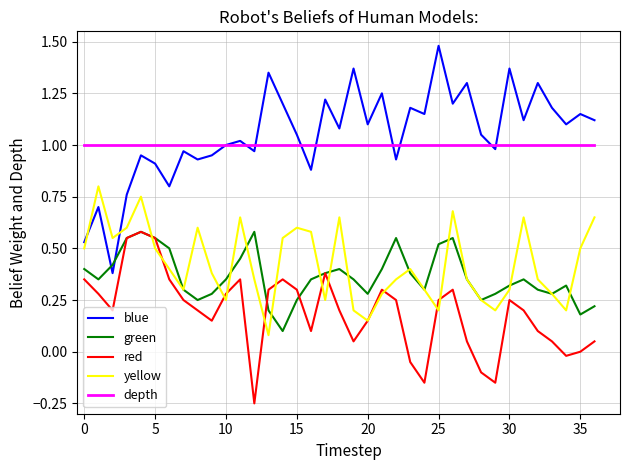

How many lines are shown in the chart?

5